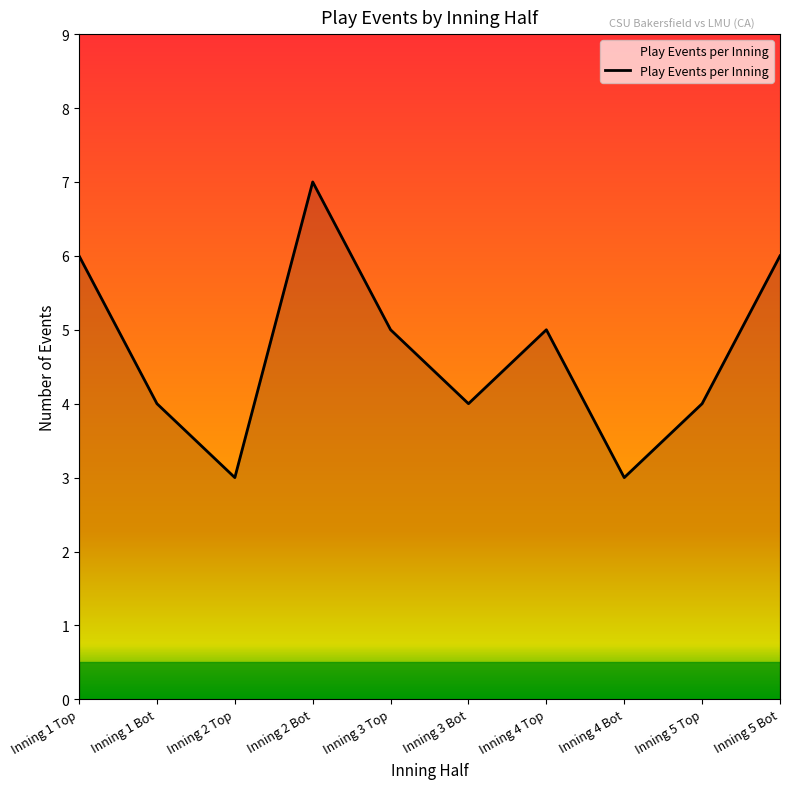

Which has a higher value, Inning 5 Bot or Inning 4 Bot?

Inning 5 Bot